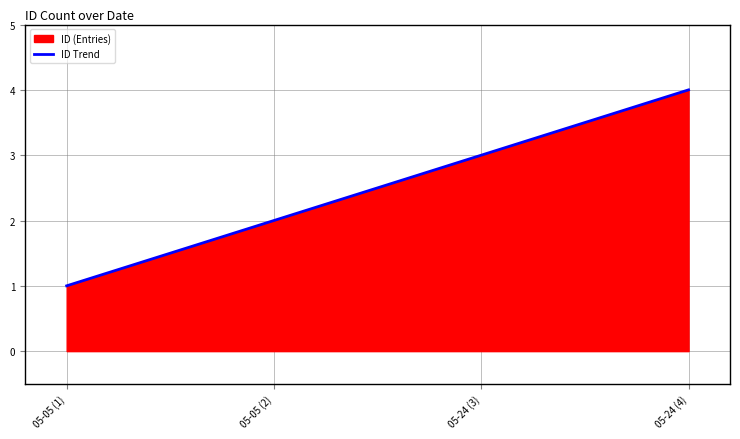

What is the label of the 1st point from the left?

05-05 (1)